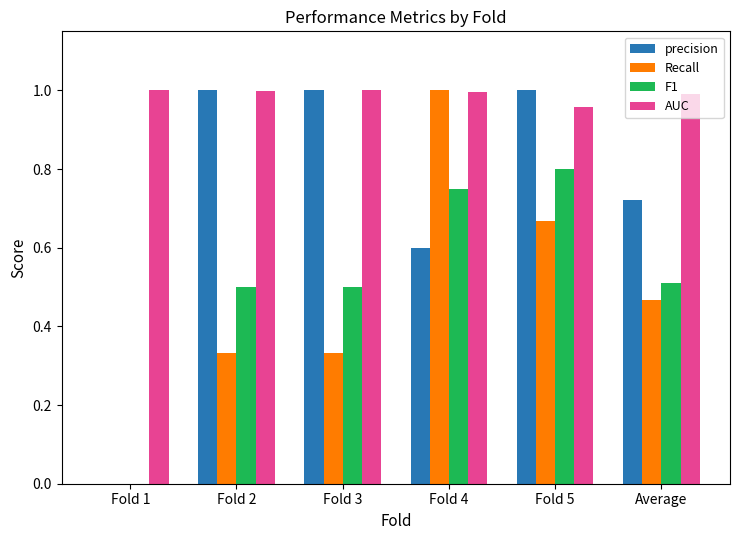

The precision series shows 0.5 at Fold 5. True or false?

False